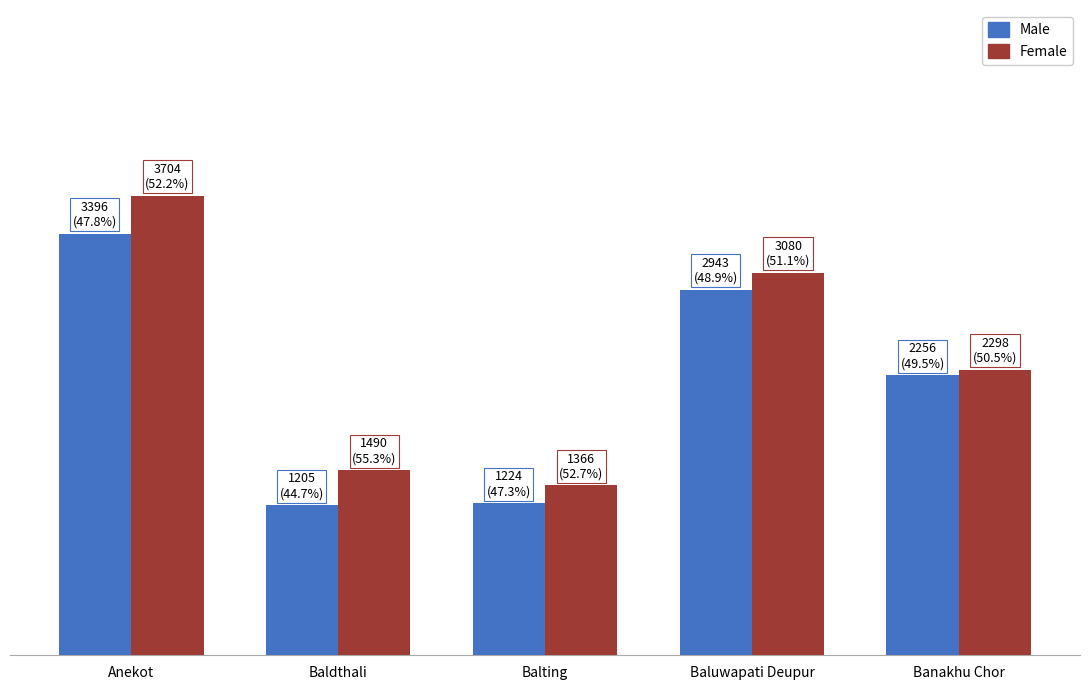

Reading left to right, what are all the values shown in this chart?

Male: Anekot=3396	Baldthali=1205	Balting=1224	Baluwapati Deupur=2943	Banakhu Chor=2256
Female: Anekot=3704	Baldthali=1490	Balting=1366	Baluwapati Deupur=3080	Banakhu Chor=2298